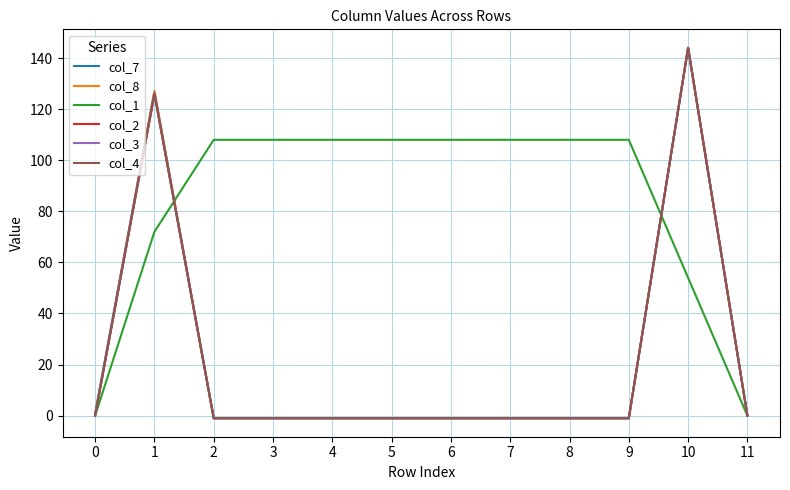

Is this an area chart (filled region under the line)?

No